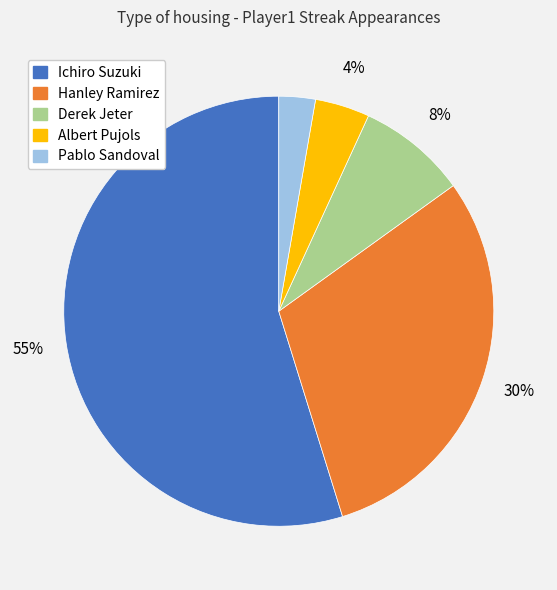

To the nearest percent, what is the average slice percentage?

20%